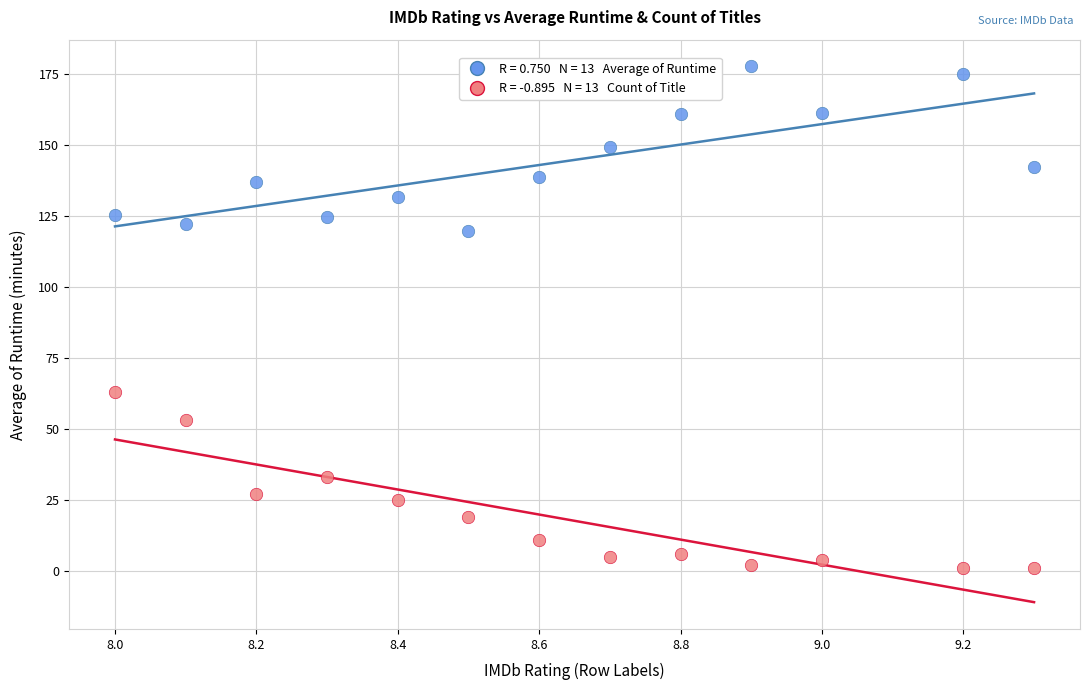

Across all series, what Y value is closest to 89?

63.0